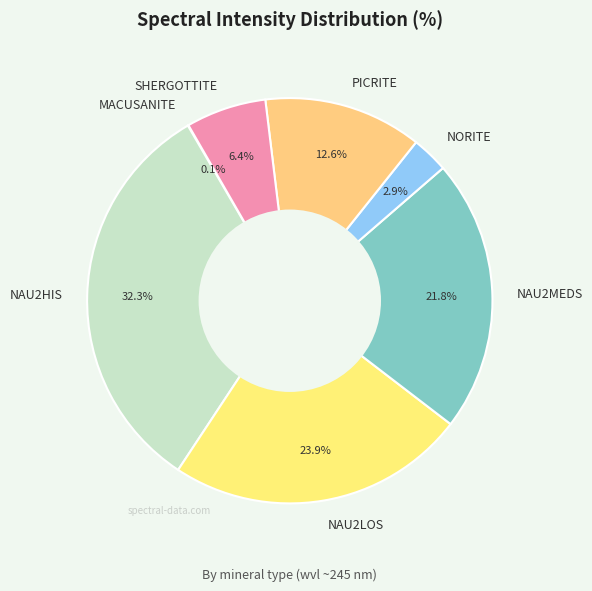

To the nearest percent, what portion does NAU2HIS represent?

32%